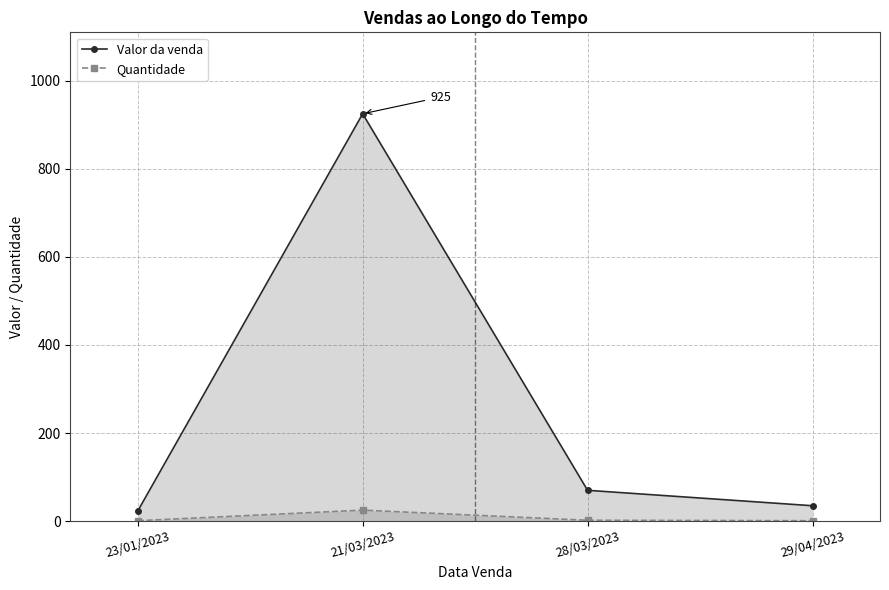

What position from the left is 21/03/2023?

2